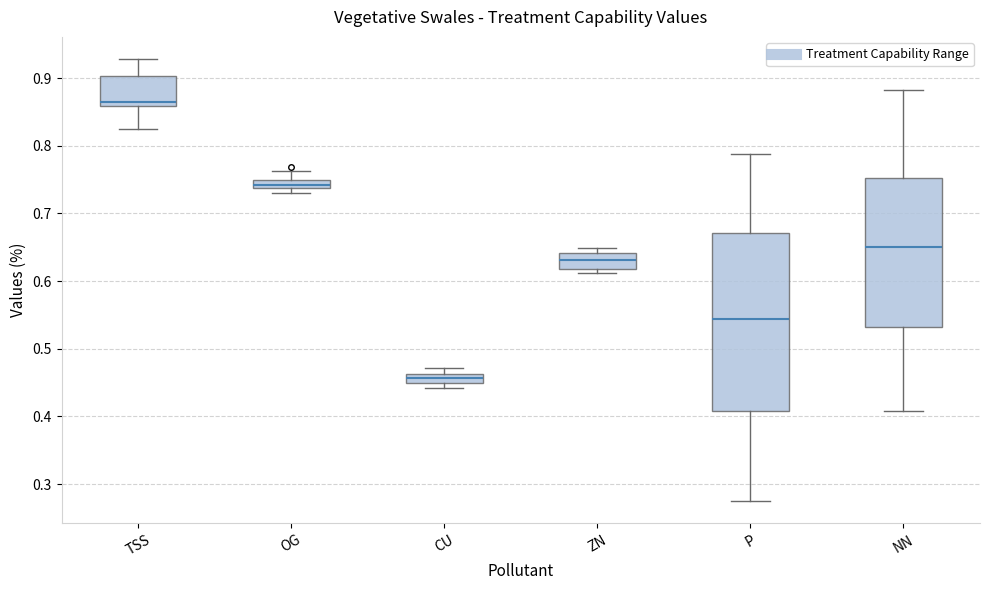

Which box's median line is the lowest?

CU